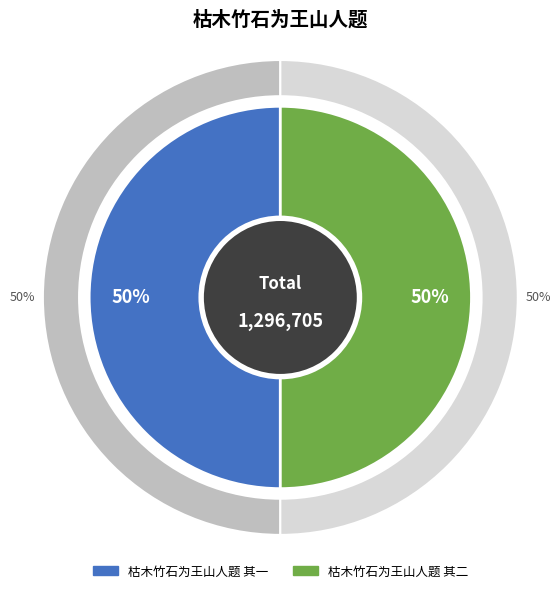

Is it true that 枯木竹石为王山人题 其二 is 50% of the pie?

True